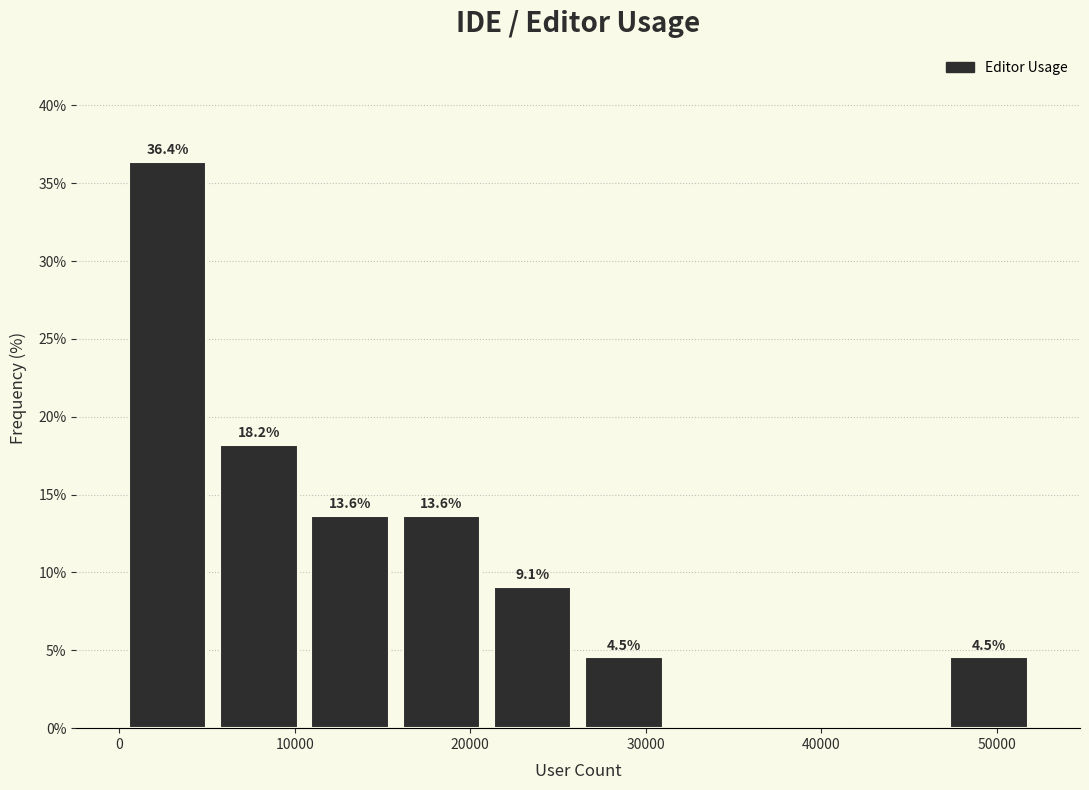

Over which range of the x-axis is the bar tallest?

0 to 5000